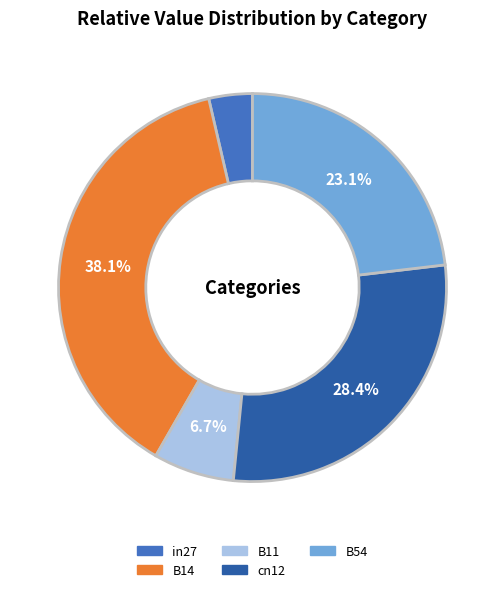

Combined, what portion of the pie is B54 and cn12?

51.6%